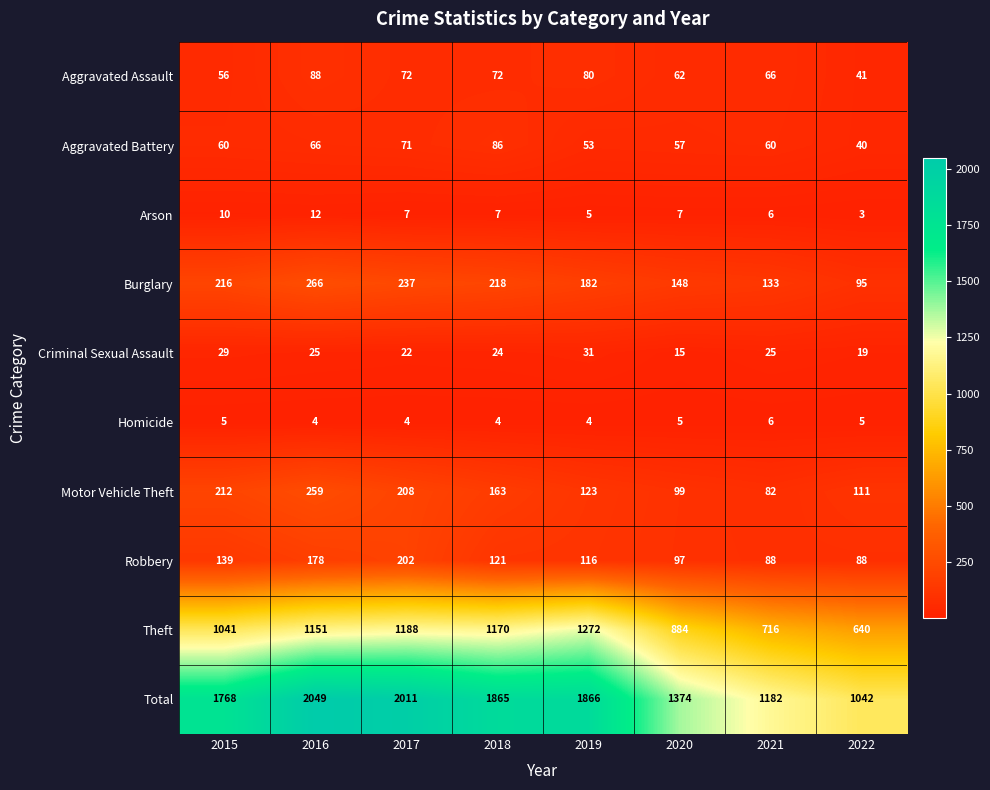

List the series in order of their peak value, lowest first.

Homicide, Arson, Criminal Sexual Assault, Aggravated Battery, Aggravated Assault, Robbery, Motor Vehicle Theft, Burglary, Theft, Total